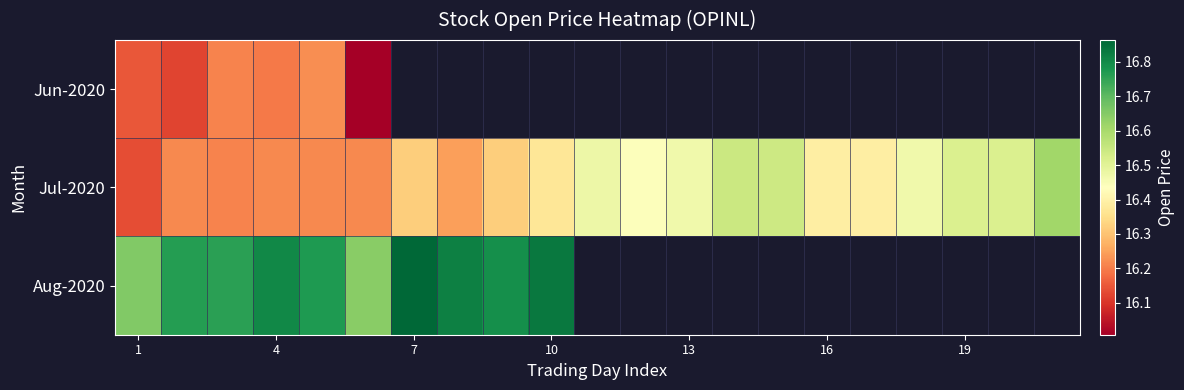

Rank the series by their maximum value, from lowest to highest.

Jun-2020, Jul-2020, Aug-2020